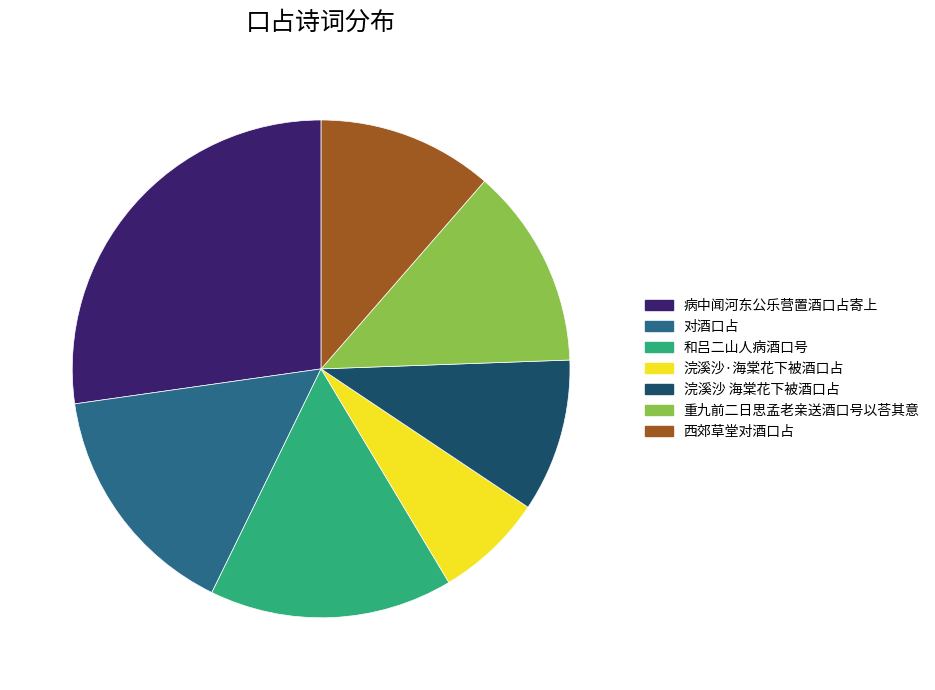

Does any single category account for the majority?

No